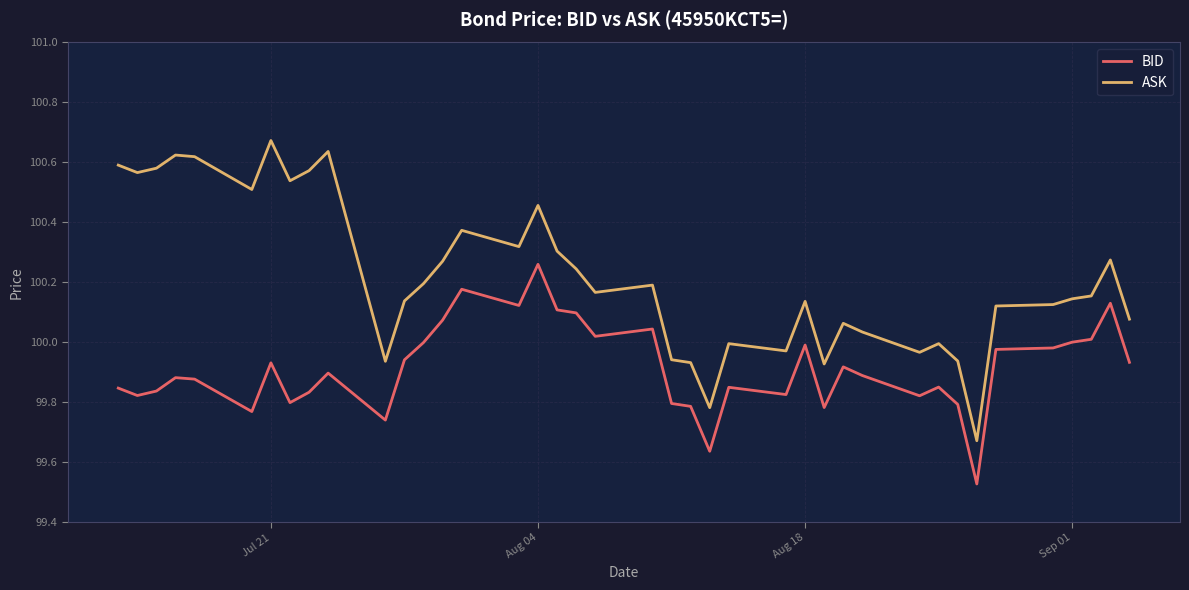

Rank the series by their average value, from lowest to highest.

BID, ASK